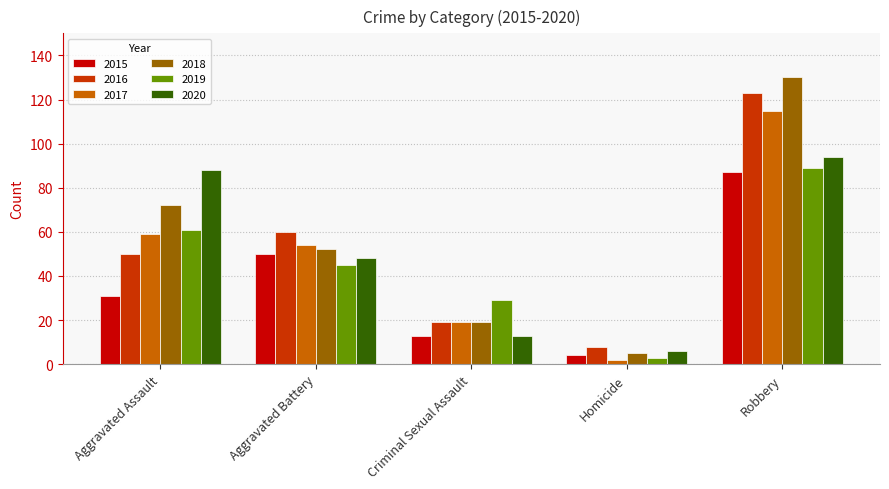

What is the difference between the second highest and minimum values in the 2020 series?

82